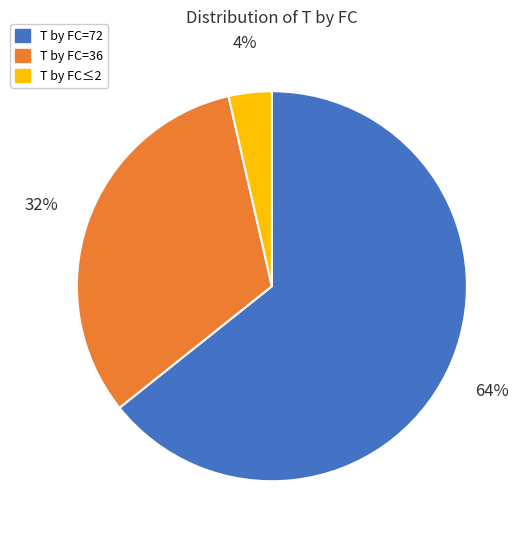

Does T by FC=72 account for over 50% of the chart?

Yes